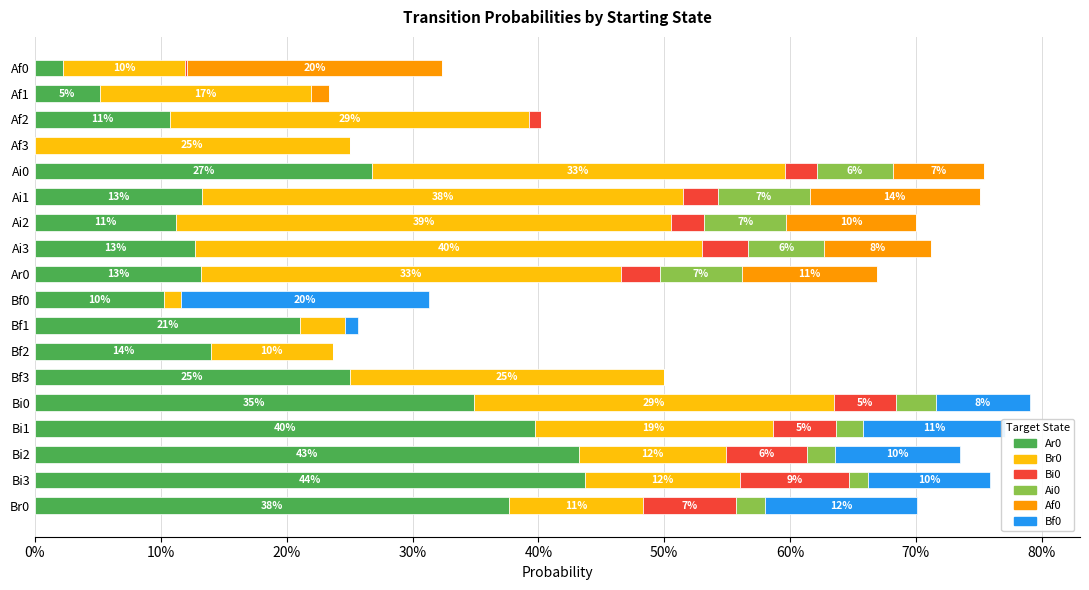

Reading right to left, what are all the values shown in this chart?

Ar0: 0.4	0.4	0.4	0.4	0.3	0.2	0.1	0.2	0.1	0.1	0.1	0.1	0.1	0.3	0.0	0.1	0.1	0.0
Br0: 0.1	0.1	0.1	0.2	0.3	0.2	0.1	0.0	0.0	0.3	0.4	0.4	0.4	0.3	0.2	0.3	0.2	0.1
Bi0: 0.1	0.1	0.1	0.1	0.0	0.0	0.0	0.0	0.0	0.0	0.0	0.0	0.0	0.0	0.0	0.0	0.0	0.0
Ai0: 0.0	0.0	0.0	0.0	0.0	0.0	0.0	0.0	0.0	0.1	0.1	0.1	0.1	0.1	0.0	0.0	0.0	0.0
Af0: 0.0	0.0	0.0	0.0	0.0	0.0	0.0	0.0	0.0	0.1	0.1	0.1	0.1	0.1	0.0	0.0	0.0	0.2
Bf0: 0.1	0.1	0.1	0.1	0.1	0.0	0.0	0.0	0.2	0.0	0.0	0.0	0.0	0.0	0.0	0.0	0.0	0.0